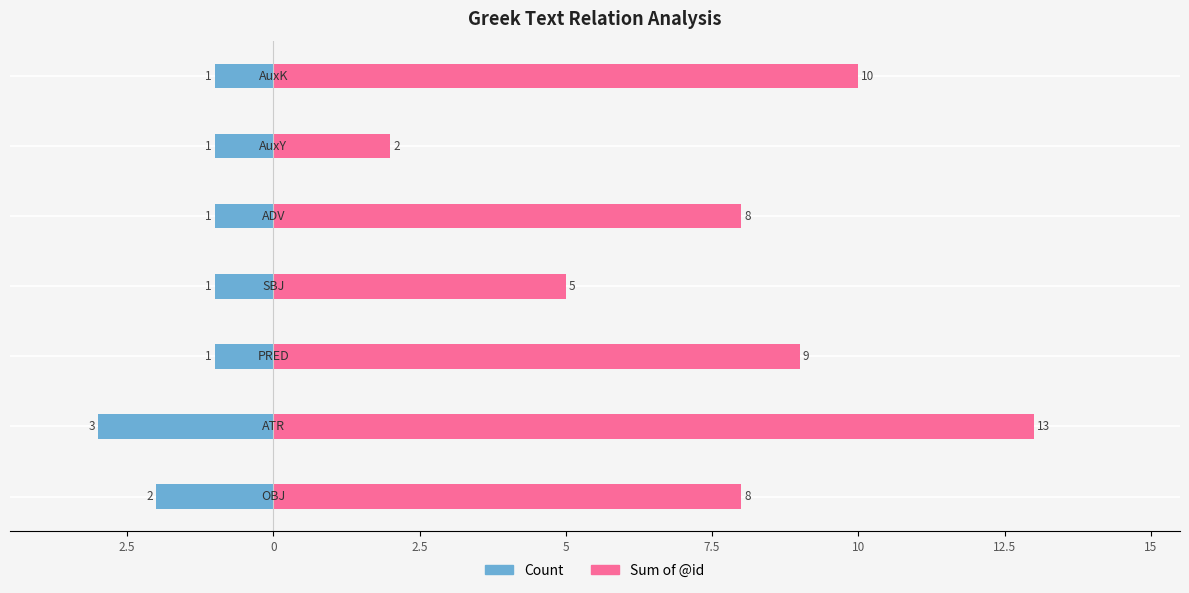

What is the lowest value of the Sum of @id series?

2